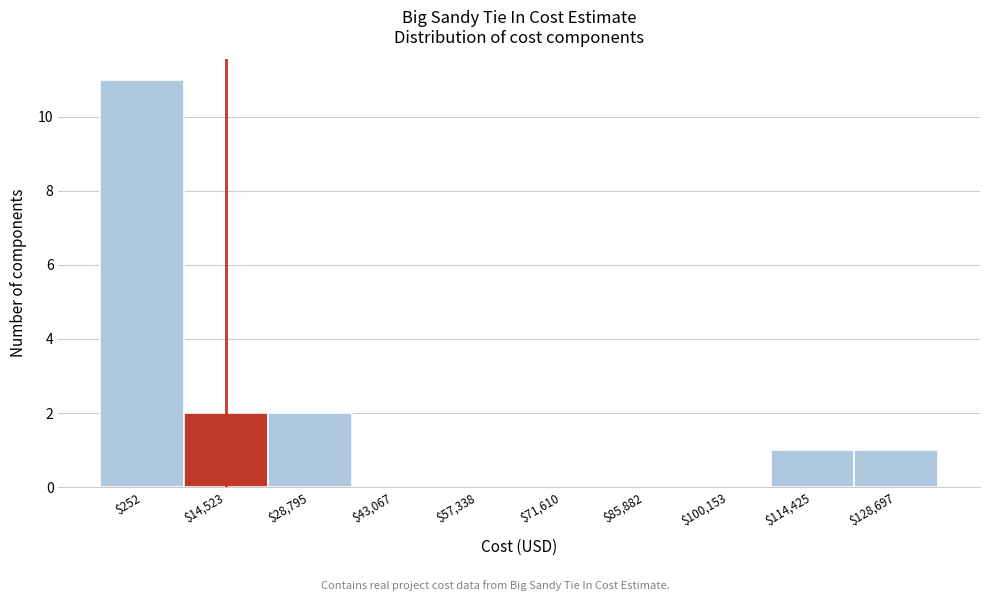

The value at $71,610 is 0. True or false?

True